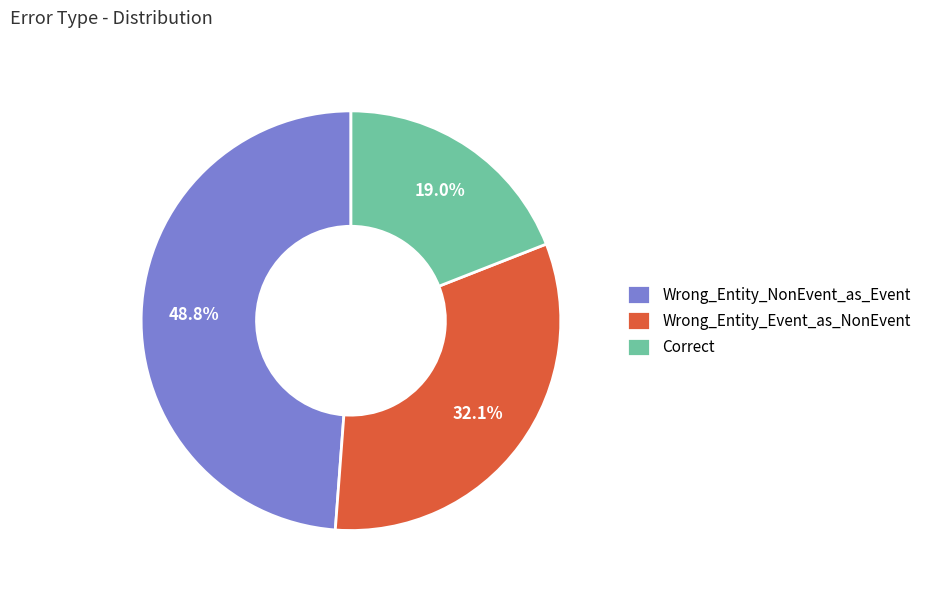

To the nearest percent, what percentage of the pie is Correct?

19%